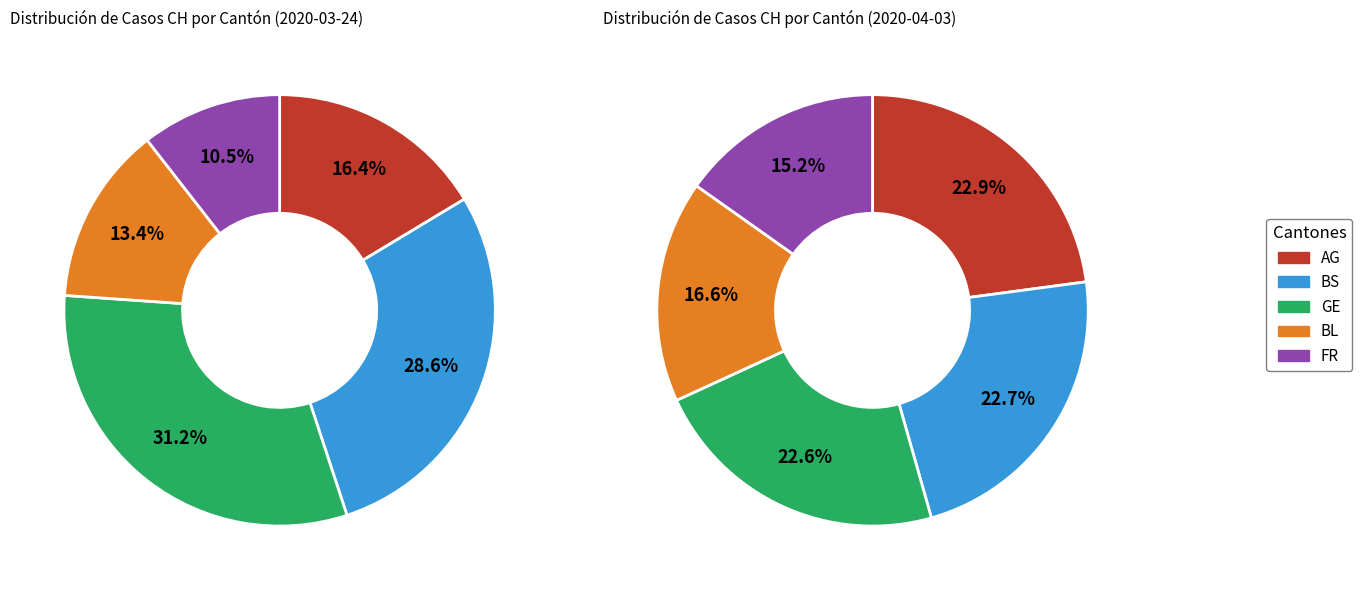

Does FR represent more than half of the total?

No